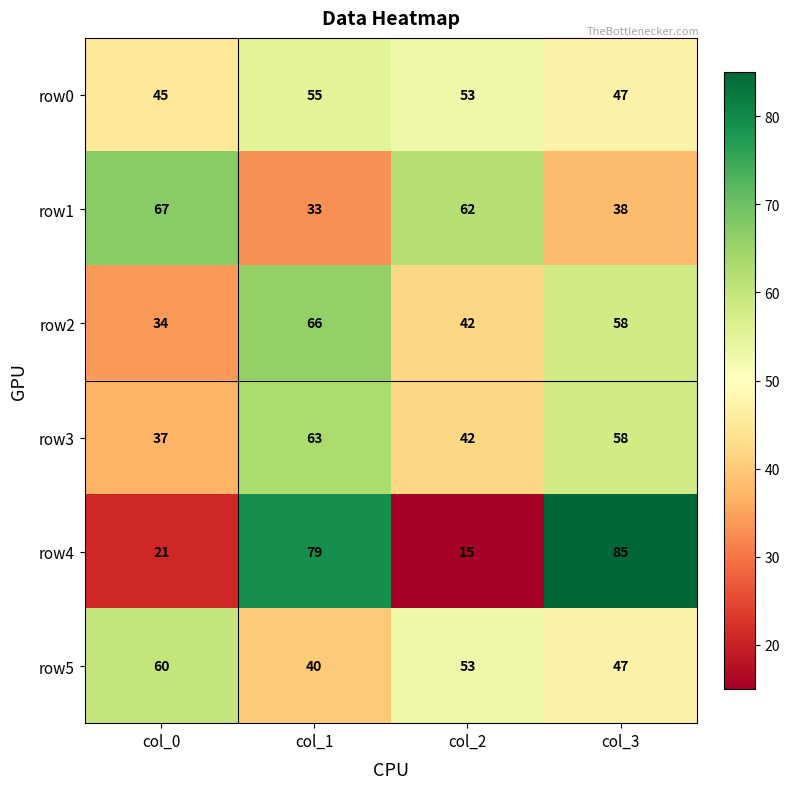

What is the difference between the row5 values at col_2 and col_3?

6